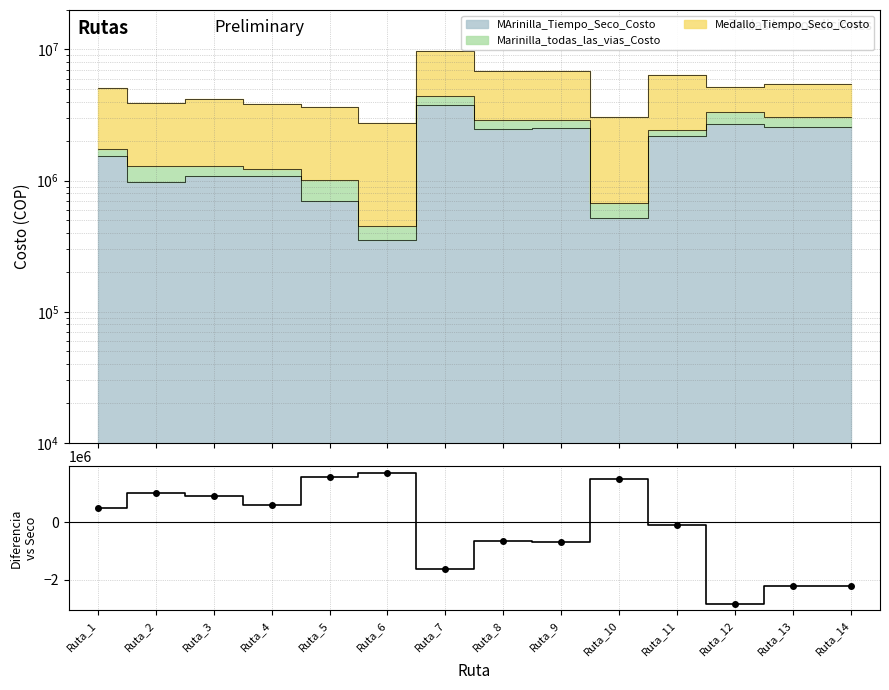

How many values exceed 503074?

6